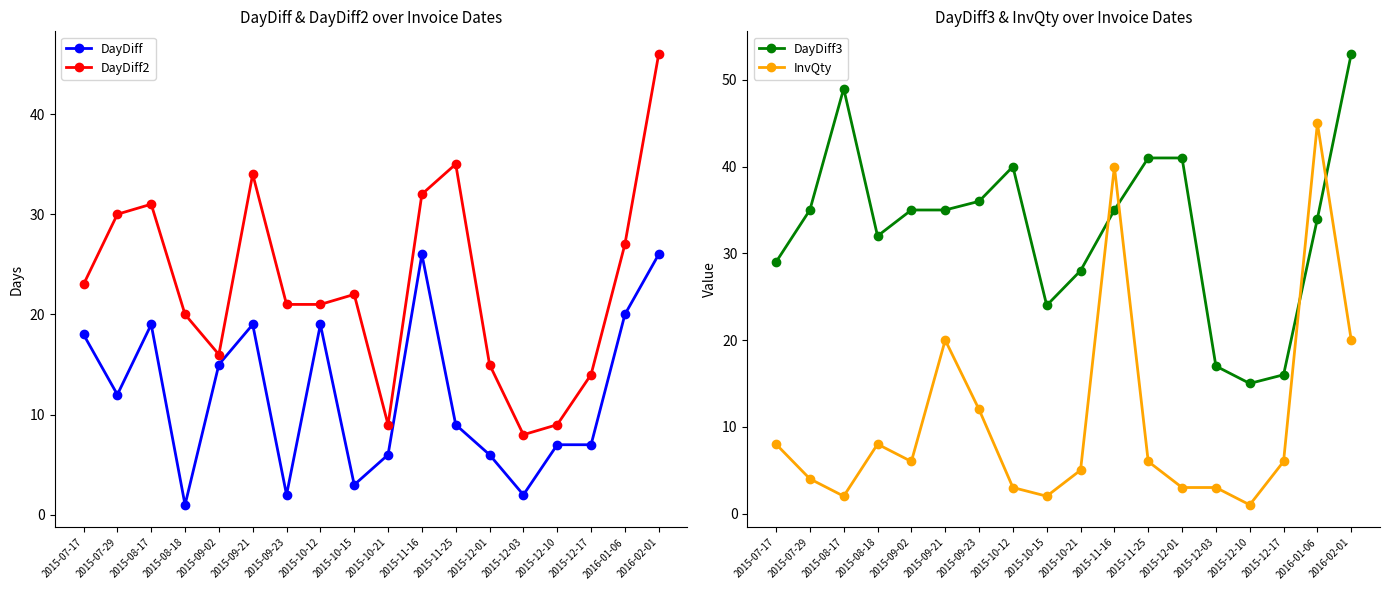

Reading left to right, transcribe all the data shown in this chart.

DayDiff: 18	12	19	1	15	19	2	19	3	6	26	9	6	2	7	7	20	26
DayDiff2: 23	30	31	20	16	34	21	21	22	9	32	35	15	8	9	14	27	46
DayDiff3: 29	35	49	32	35	35	36	40	24	28	35	41	41	17	15	16	34	53
InvQty: 8	4	2	8	6	20	12	3	2	5	40	6	3	3	1	6	45	20